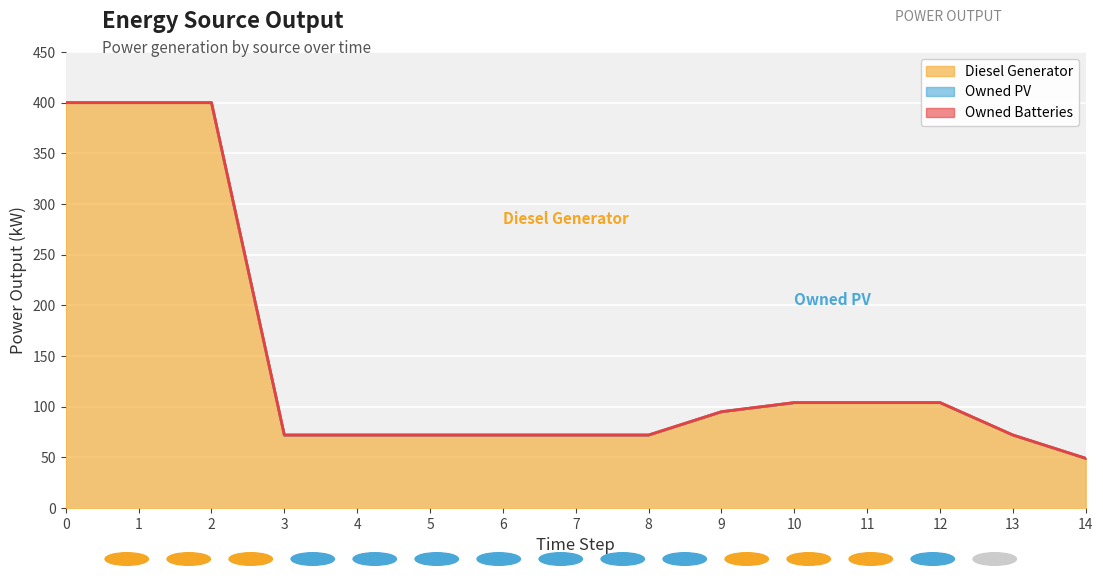

Which series has the largest total across all categories?

Diesel Generator